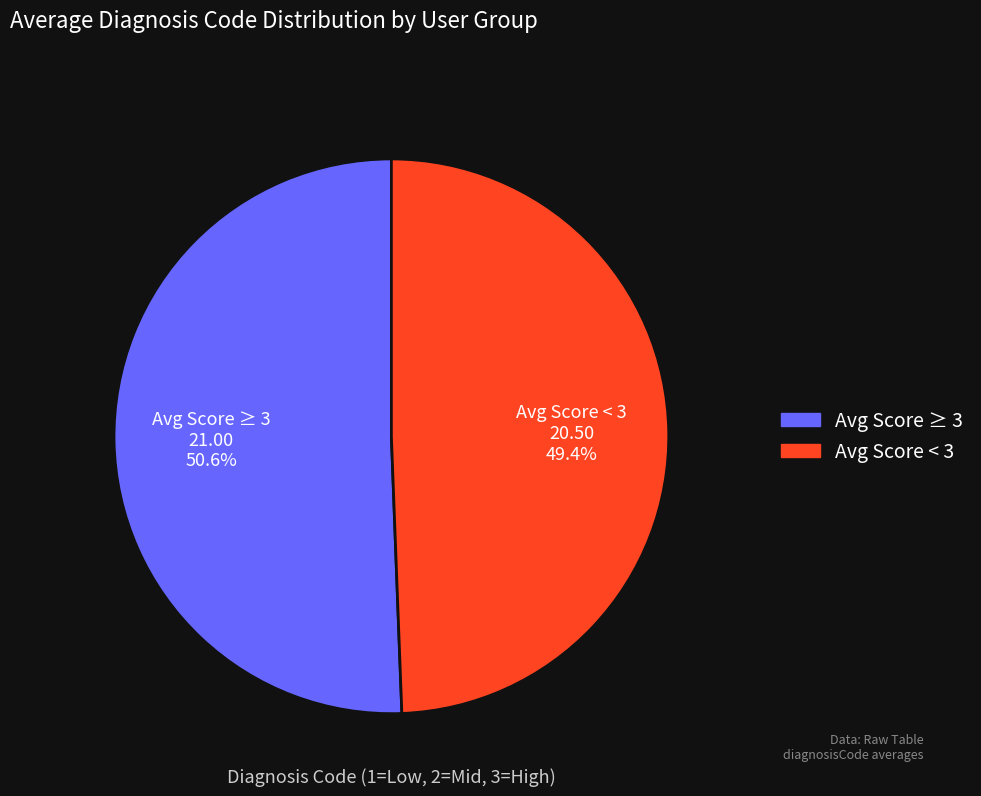

Combined, do Avg Score ≥ 3 and Avg Score < 3 account for over 50%?

Yes